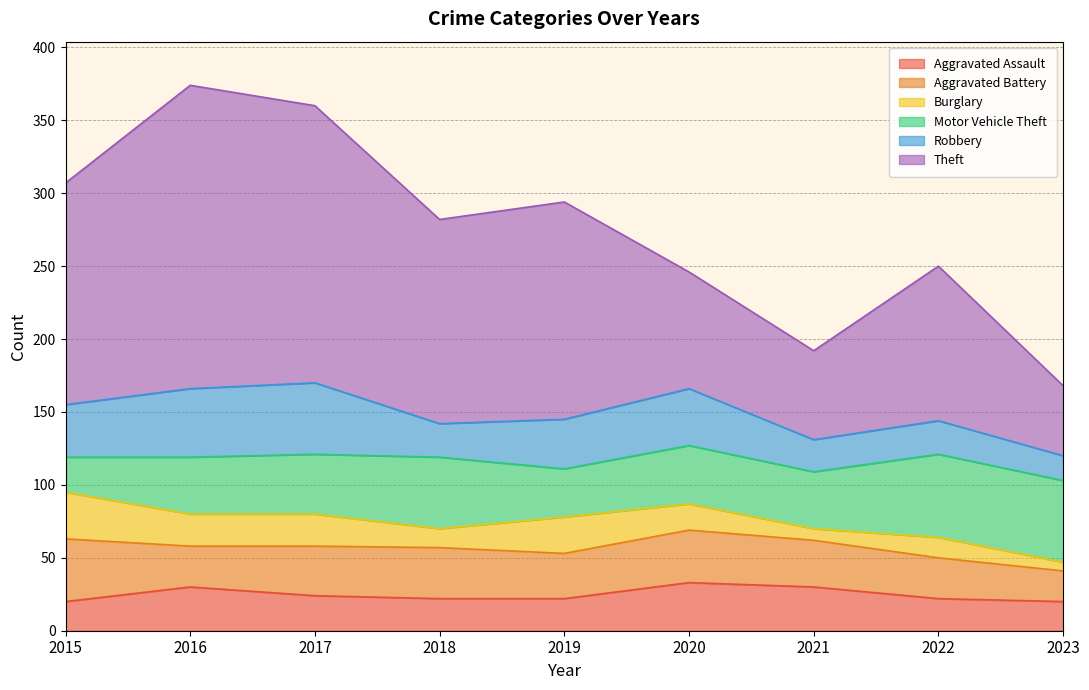

Reading right to left, extract all data points from this chart.

Aggravated Assault: 20	22	30	33	22	22	24	30	20
Aggravated Battery: 21	28	32	36	31	35	34	28	43
Burglary: 6	14	8	18	25	13	22	22	32
Motor Vehicle Theft: 56	57	39	40	33	49	41	39	24
Robbery: 17	23	22	39	34	23	49	47	36
Theft: 48	106	61	80	149	140	190	208	152